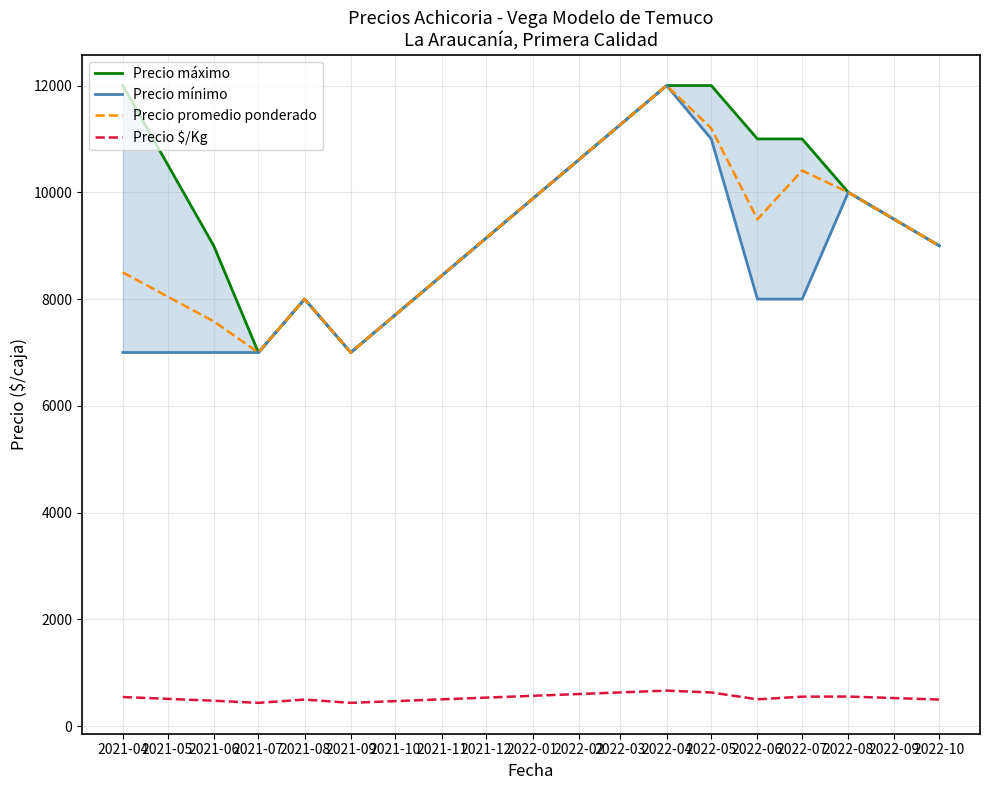

True or false: Precio mínimo and Precio promedio ponderado cross at least once.

False